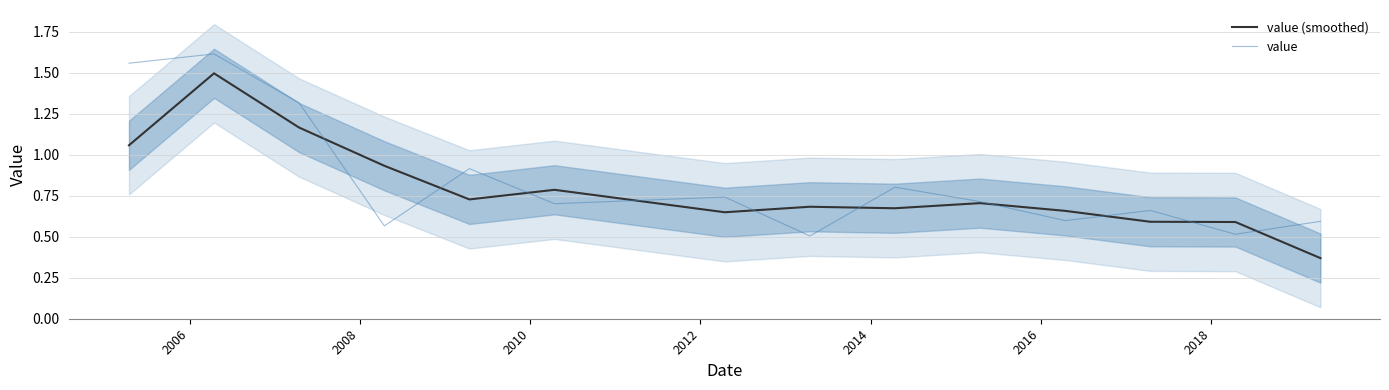

What is the maximum value shown in the chart?

1.6